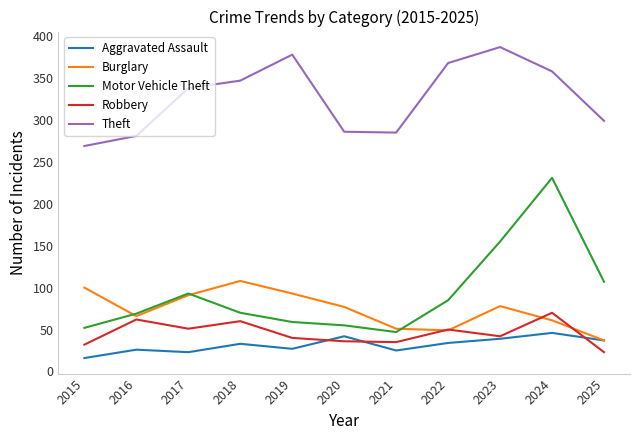

At which category does Motor Vehicle Theft reach its first local peak?

2017